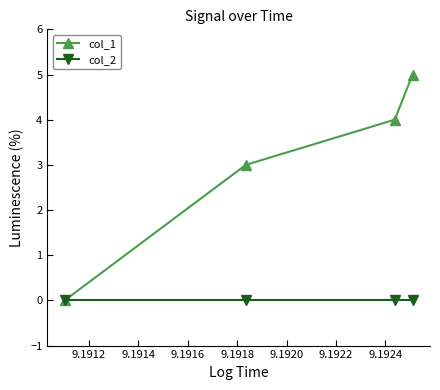

Which series has the largest total across all categories?

col_1